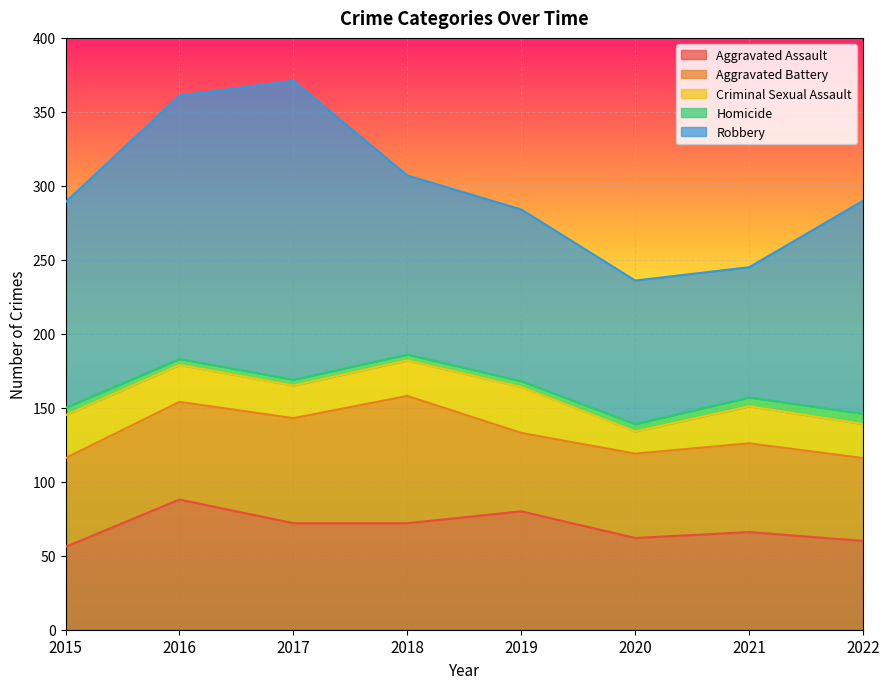

At 2022, list the series in order from largest to smallest.

Robbery, Aggravated Assault, Aggravated Battery, Criminal Sexual Assault, Homicide